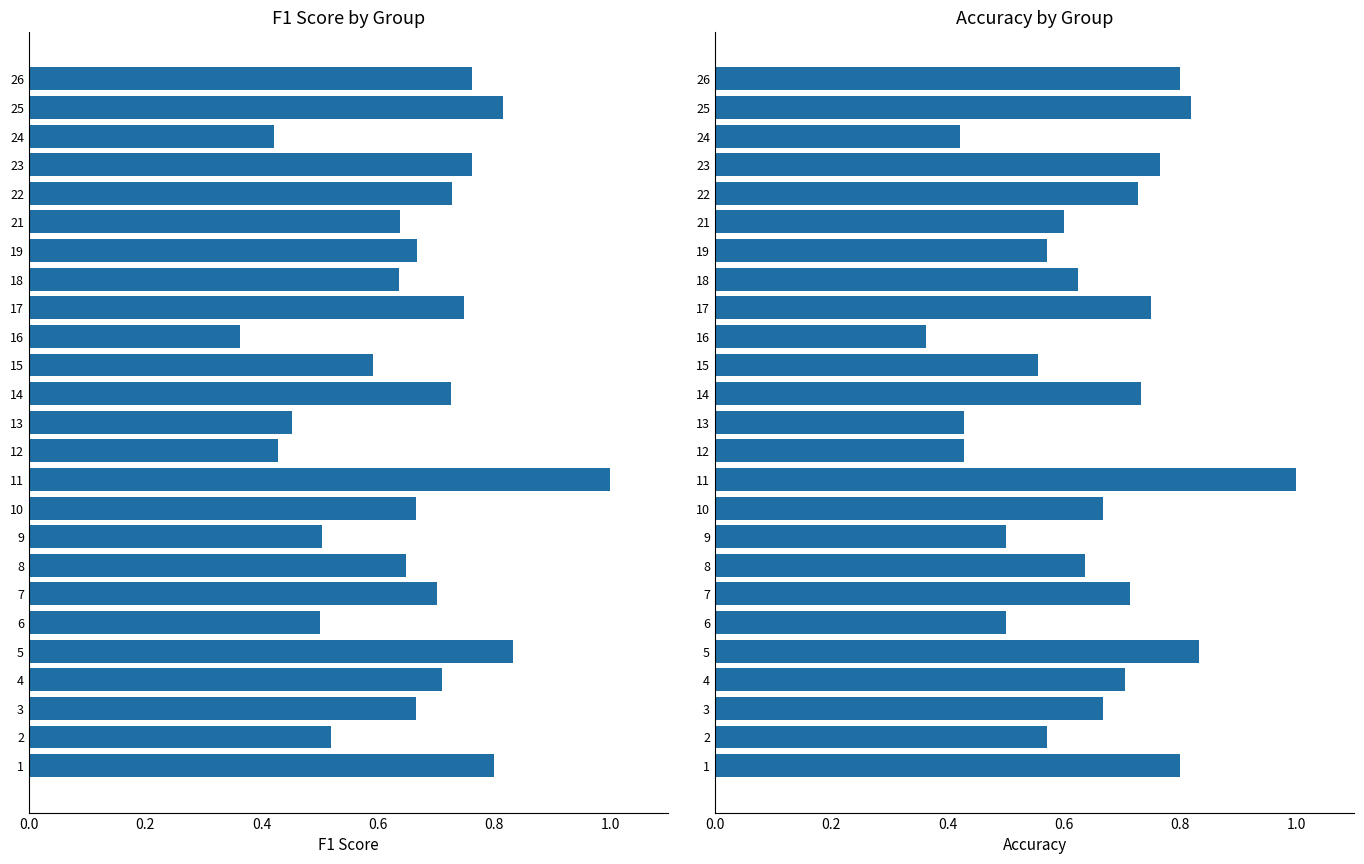

Rank the series at 6 from lowest to highest value.

f1, accuracy